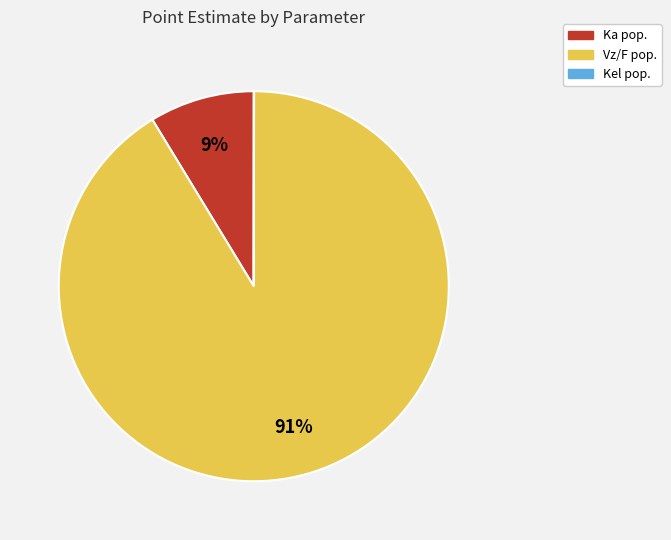

Which category has the biggest portion of the pie?

Vz/F pop.